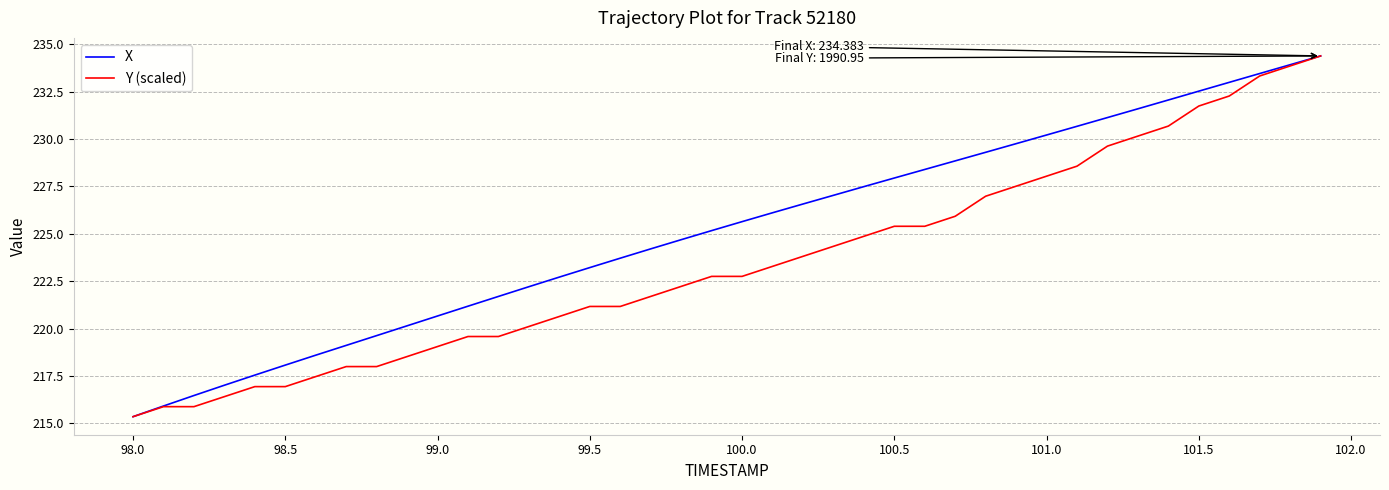

Which series has the largest total across all categories?

X